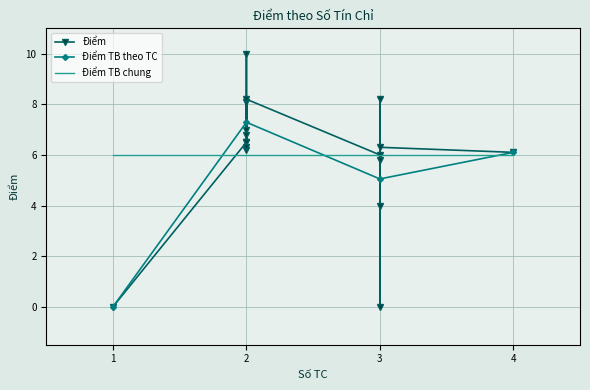

What is the value of the Điểm point at the 16th from the left?

5.8